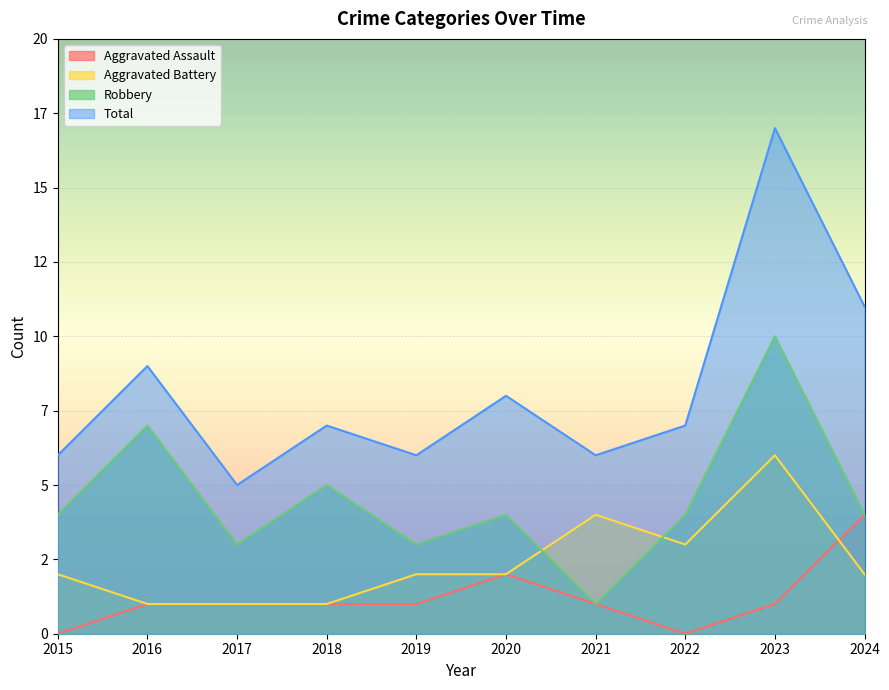

Reading right to left, transcribe all the data shown in this chart.

Aggravated Assault: 2024=4	2023=1	2022=0	2021=1	2020=2	2019=1	2018=1	2017=1	2016=1	2015=0
Aggravated Battery: 2024=2	2023=6	2022=3	2021=4	2020=2	2019=2	2018=1	2017=1	2016=1	2015=2
Robbery: 2024=4	2023=10	2022=4	2021=1	2020=4	2019=3	2018=5	2017=3	2016=7	2015=4
Total: 2024=11	2023=17	2022=7	2021=6	2020=8	2019=6	2018=7	2017=5	2016=9	2015=6